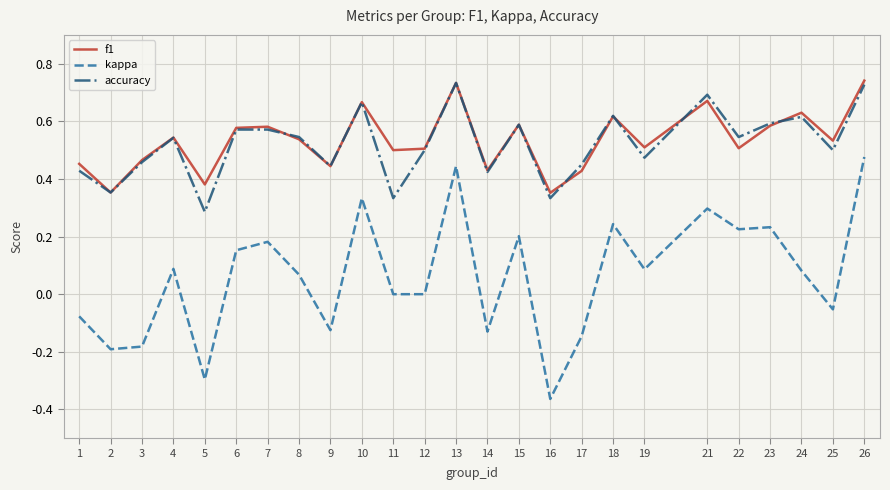

Is the value of kappa at 5 greater than the value of accuracy at 11?

No